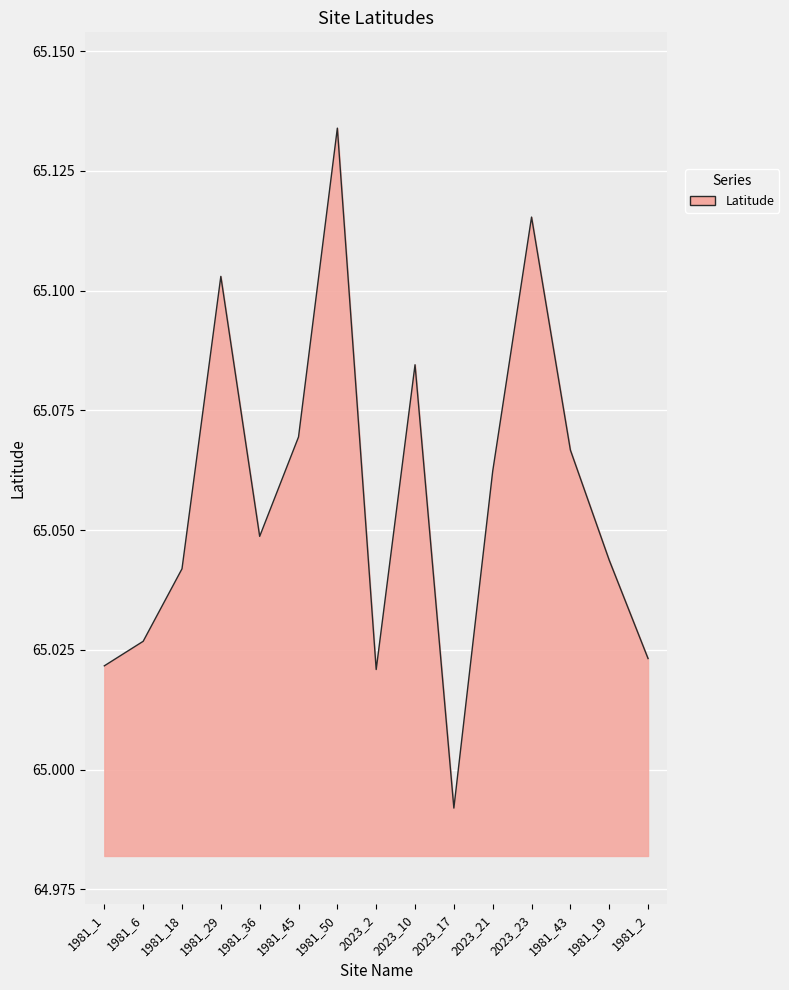

Which category has the lowest value across all series?

2023_17